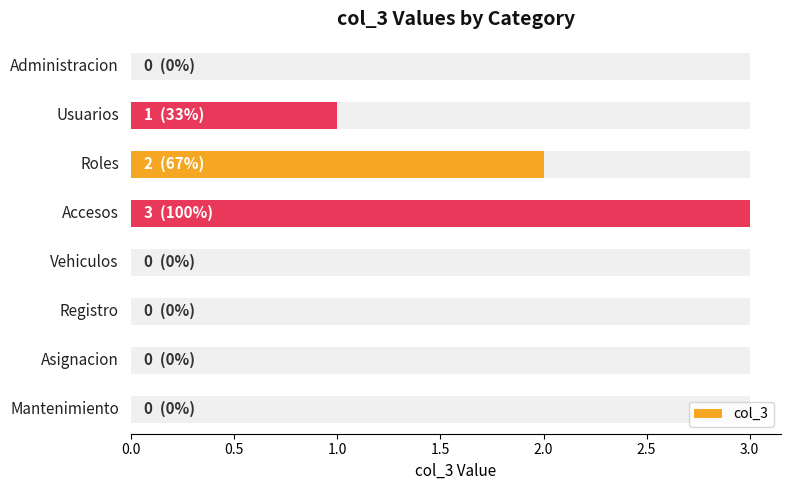

Are the bars horizontal?

Yes